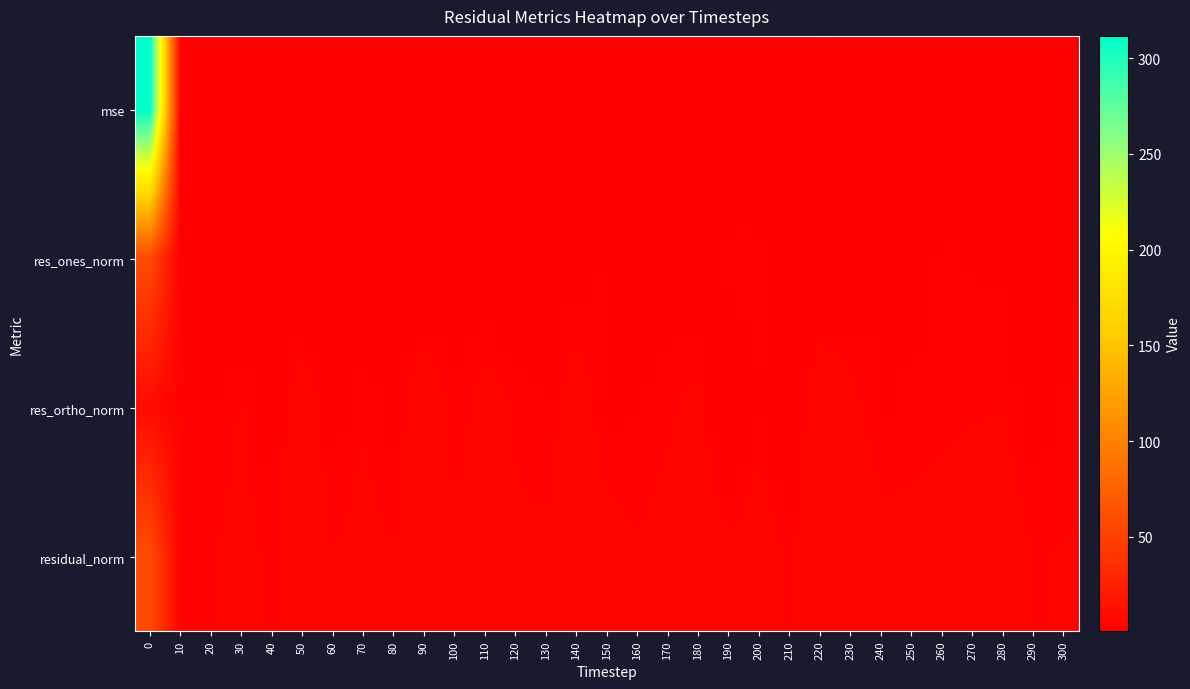

Which category has the lowest value across all series?

40